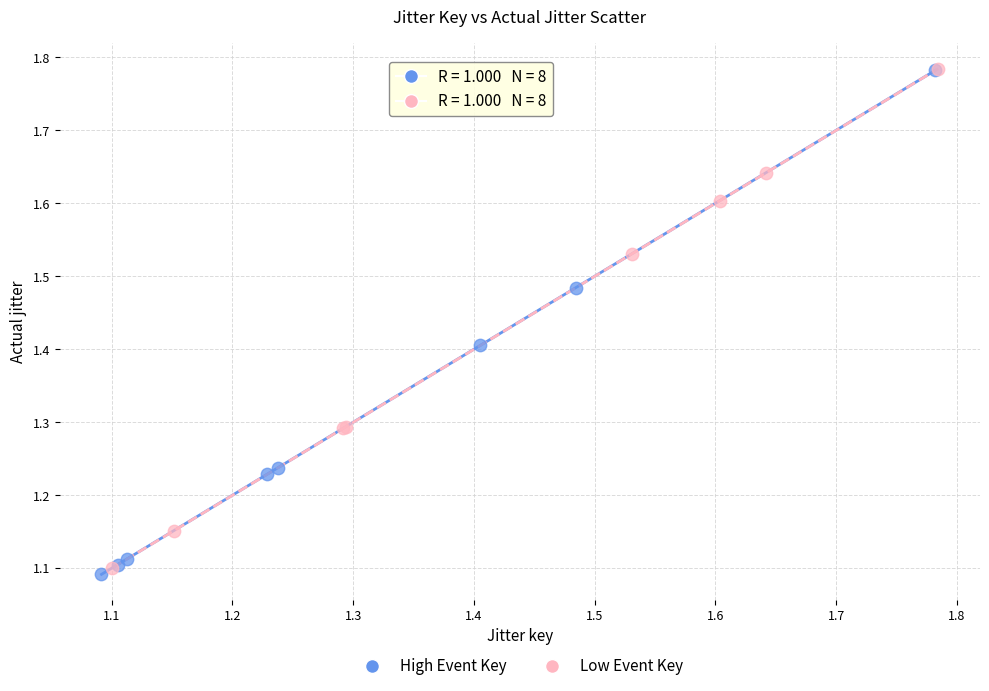

Which series contains the lowest Y value?

High Event Key